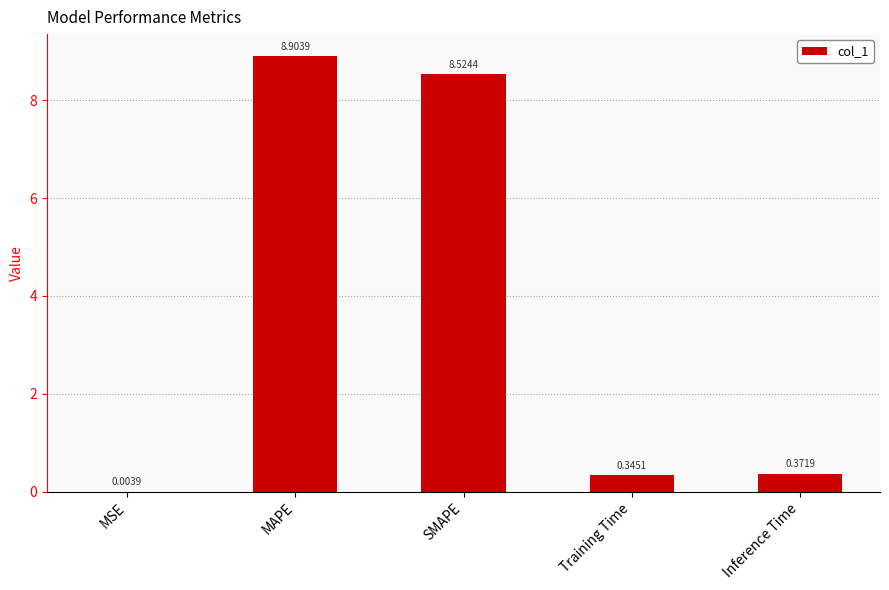

Where is the data nearest to the value 4?

Inference Time